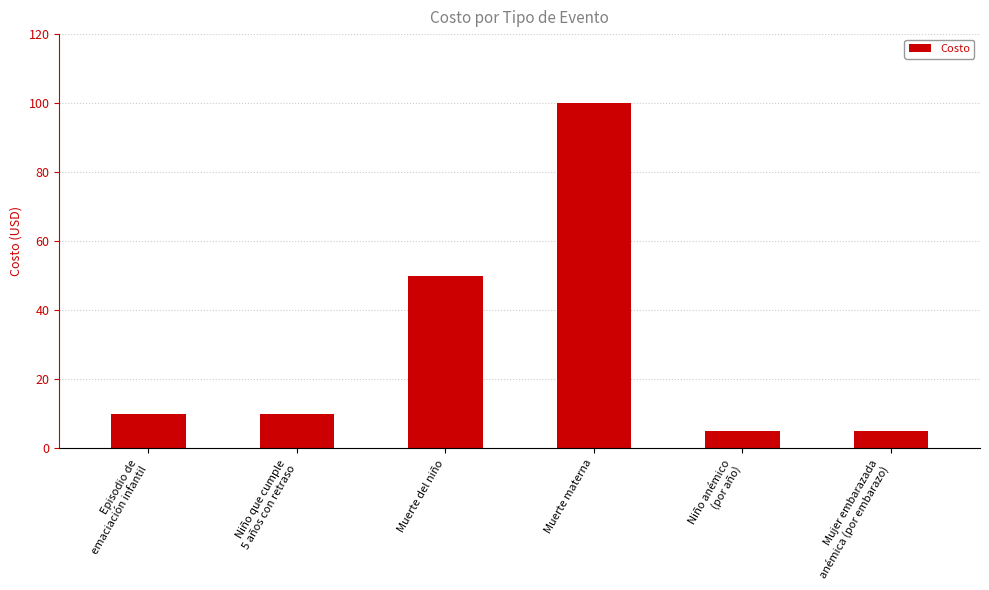

How many data points does each series have?

6